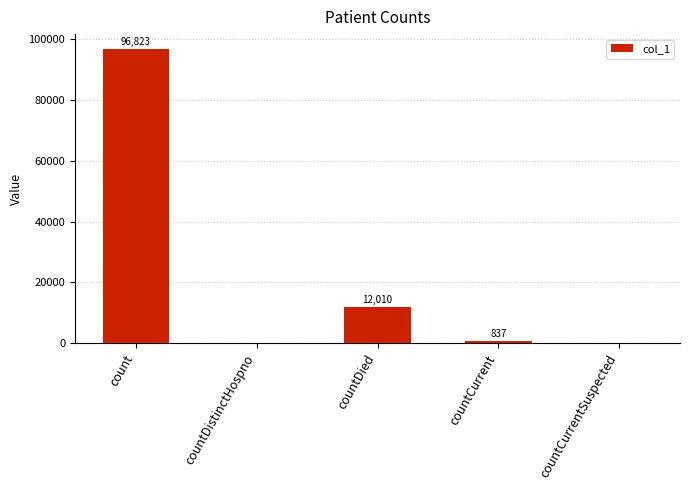

Is it true that the value at countDied is 12010?

True